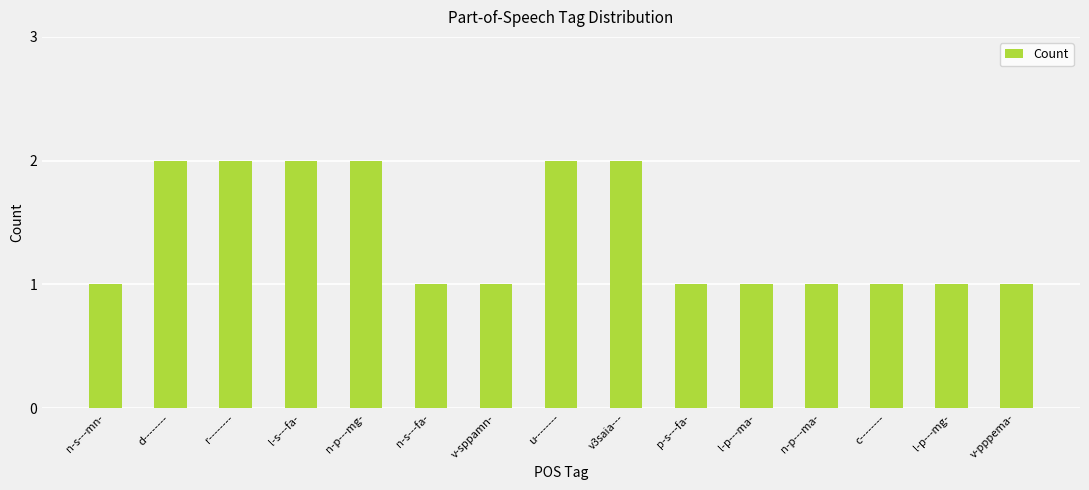

The chart shows a value of 3 at r--------. True or false?

False